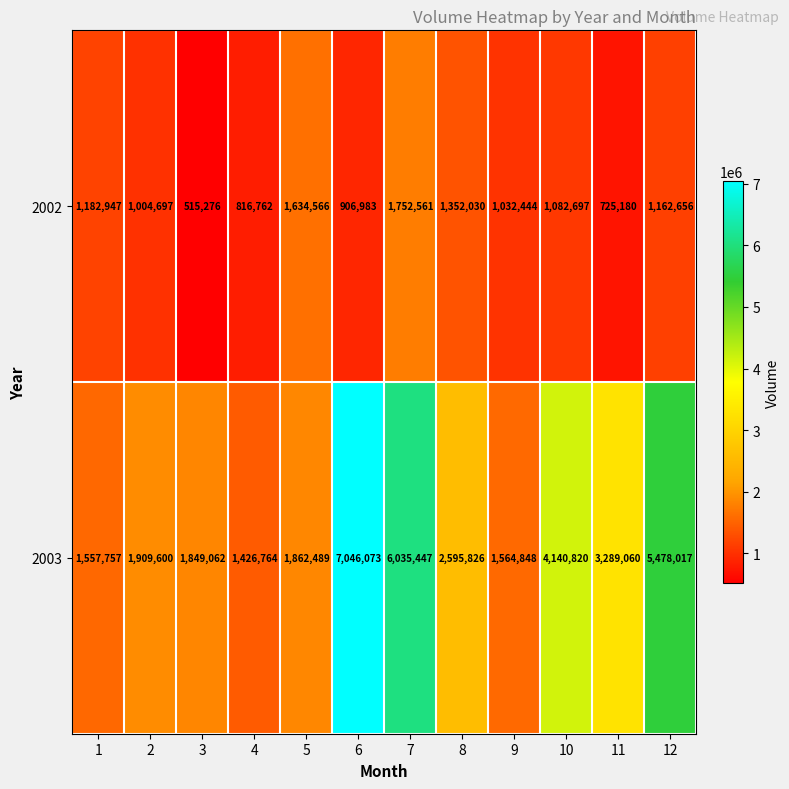

What is the spread (max minus min) of values at 4?

610002